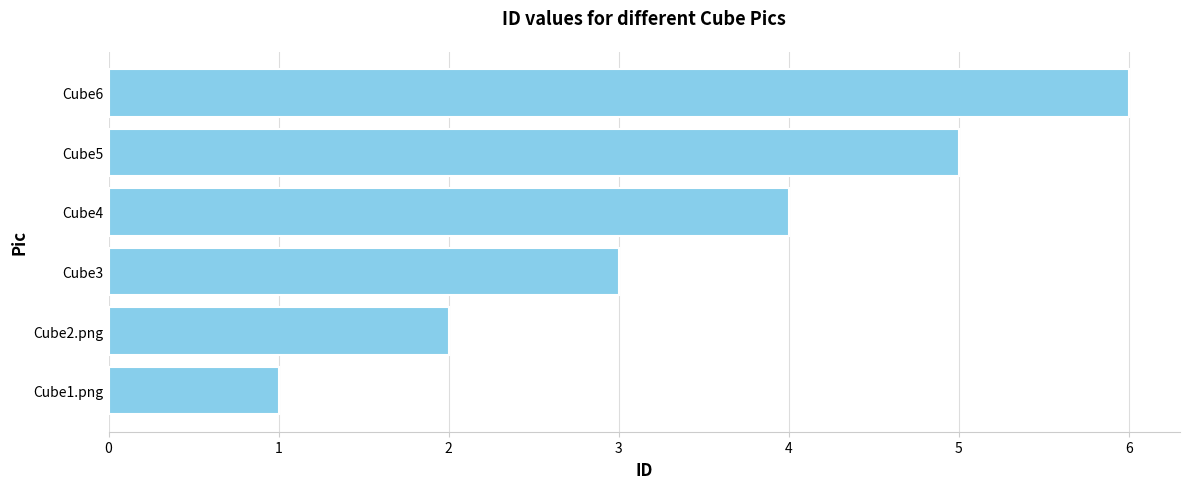

Which category has the lowest value across all series?

Cube1.png